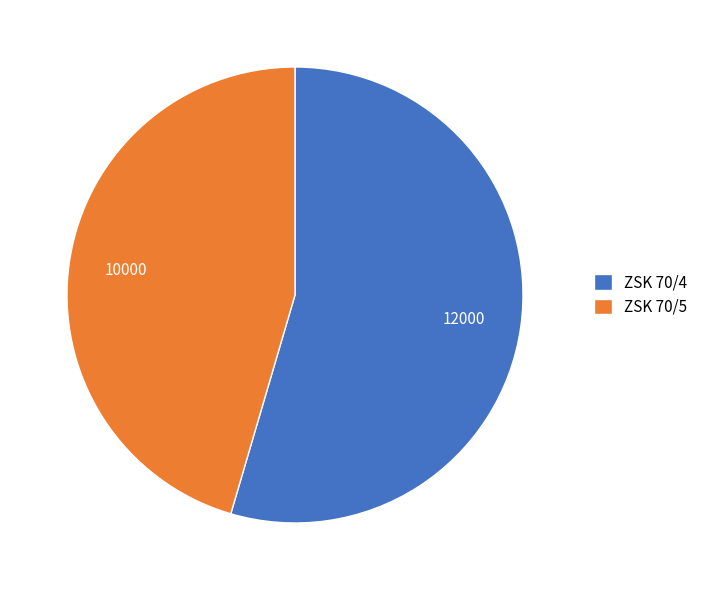

Which category has the smallest portion of the pie?

ZSK 70/5